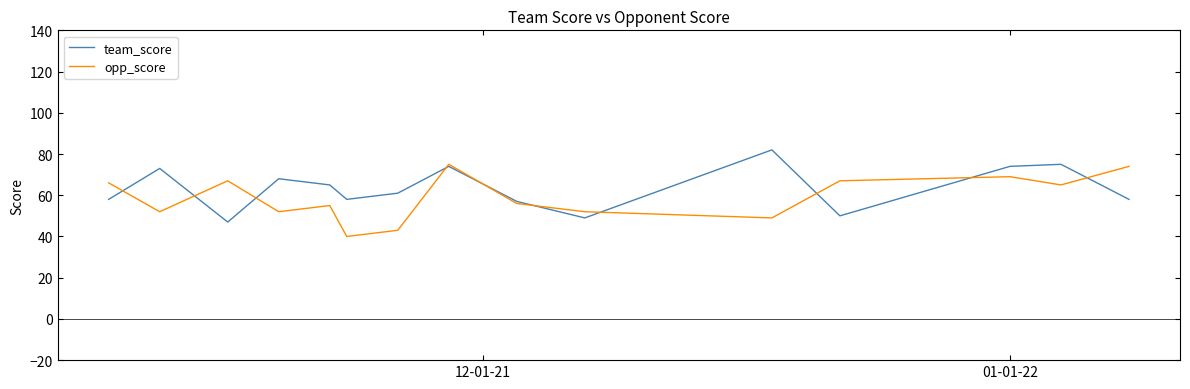

What is the minimum value shown in the chart?

40